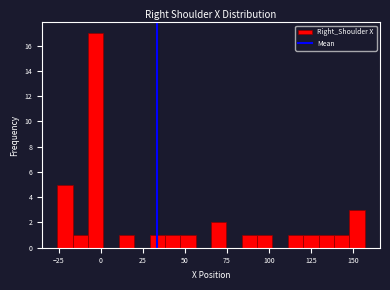

Read against the x-axis, roughly where is the centre of the tallest bar?

-5